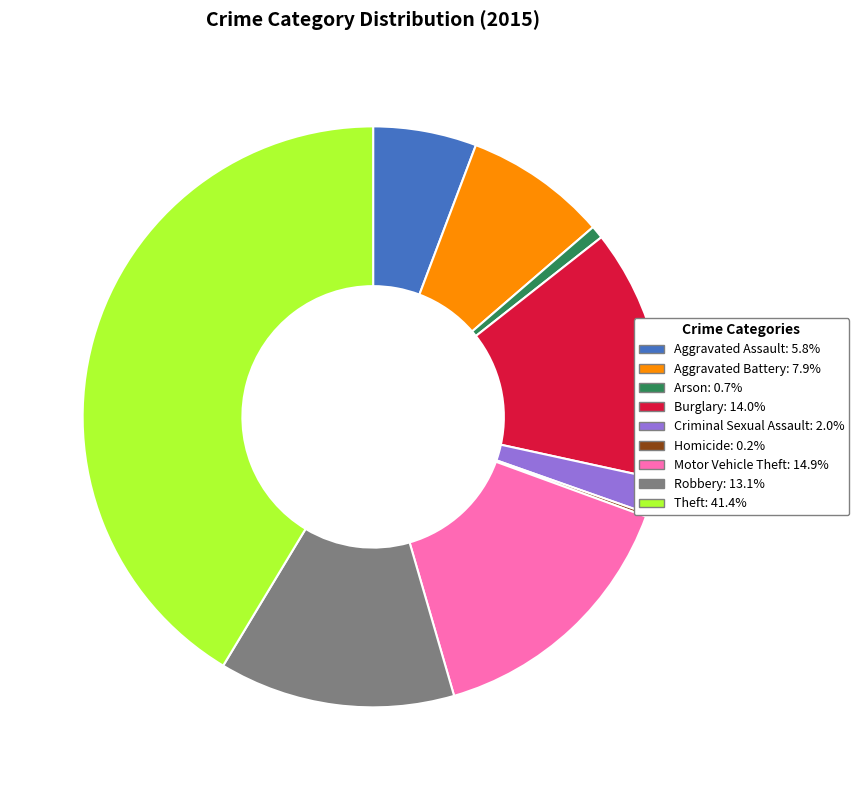

What is the ratio of the value at Theft to the value at Criminal Sexual Assault?

20.9